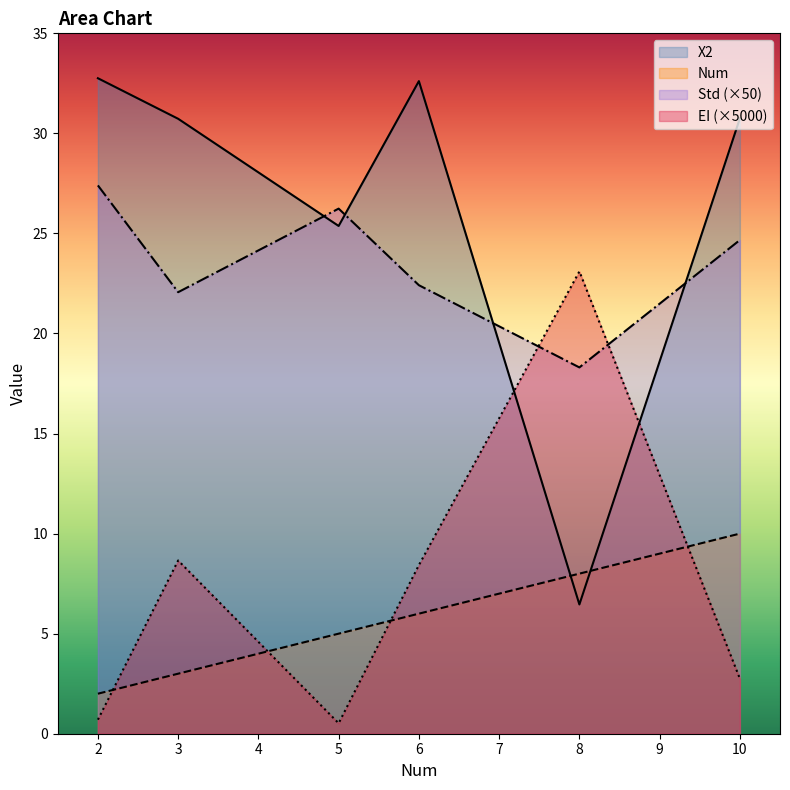

True or false: EI has a value of 0.0 at 3.

False